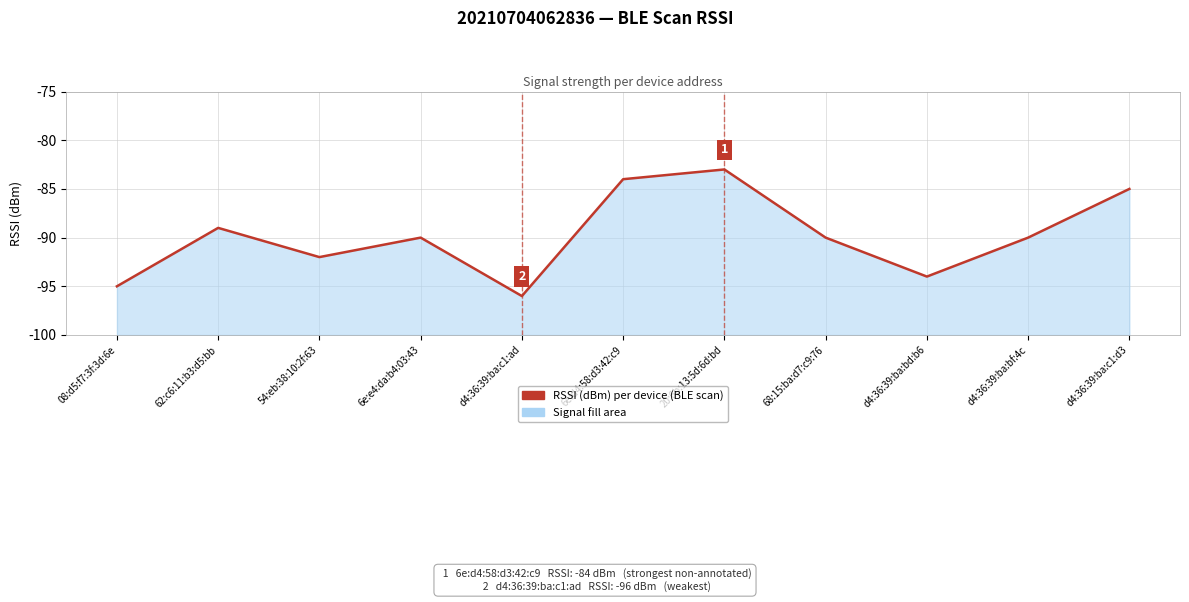

True or false: the data shows -40 at 6e:e4:da:b4:03:43.

False